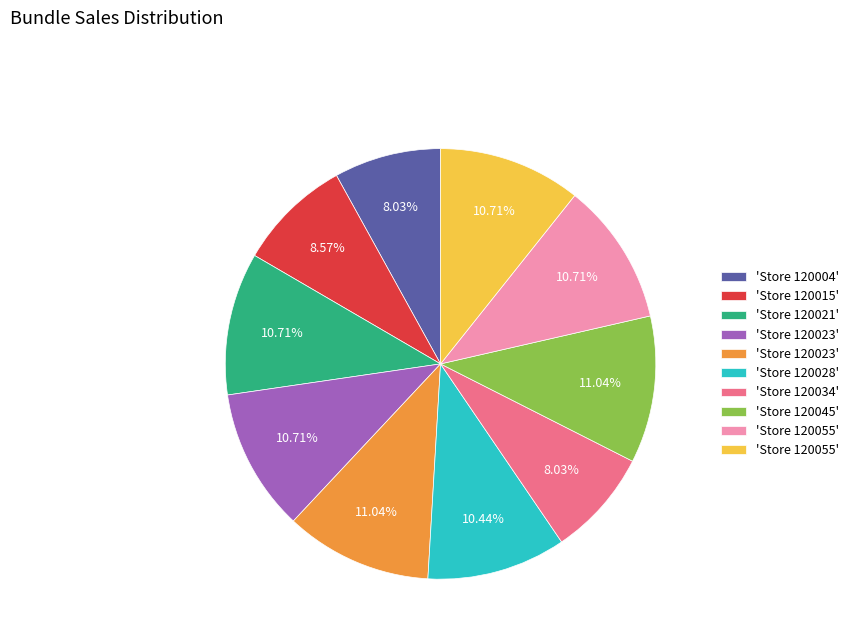

Does any single category account for the majority?

No